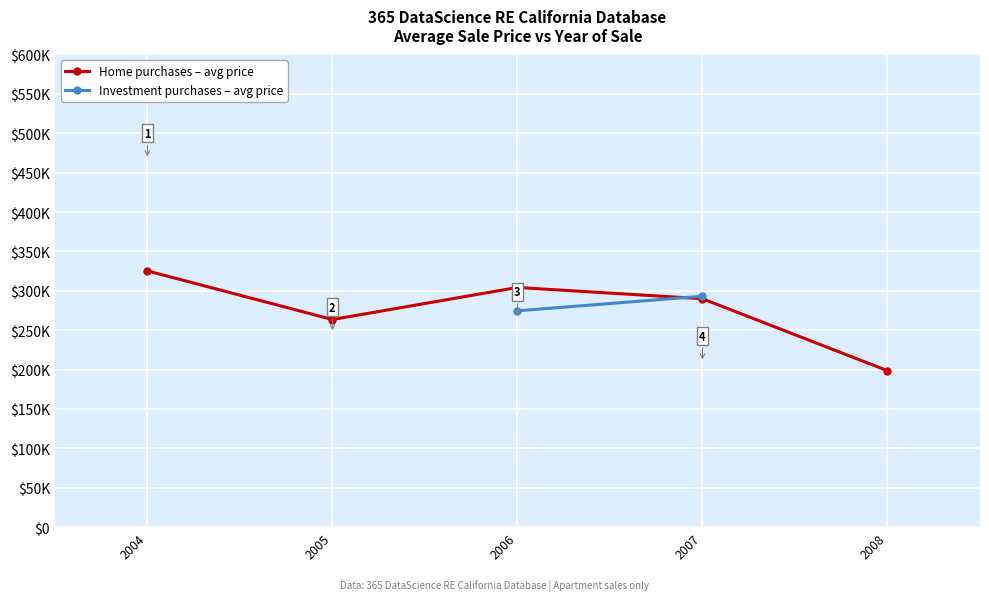

What is the value of the Home purchases – avg price point at the 2nd from the left?

263554.9